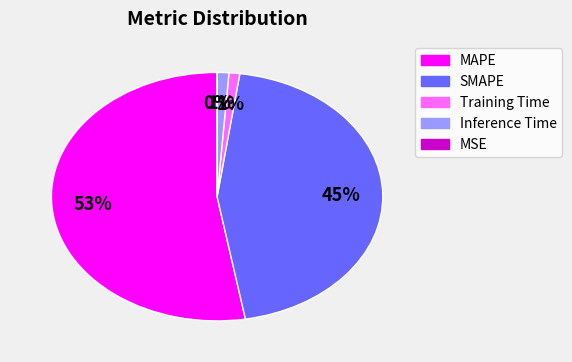

The SMAPE slice represents 45% of the pie. True or false?

True